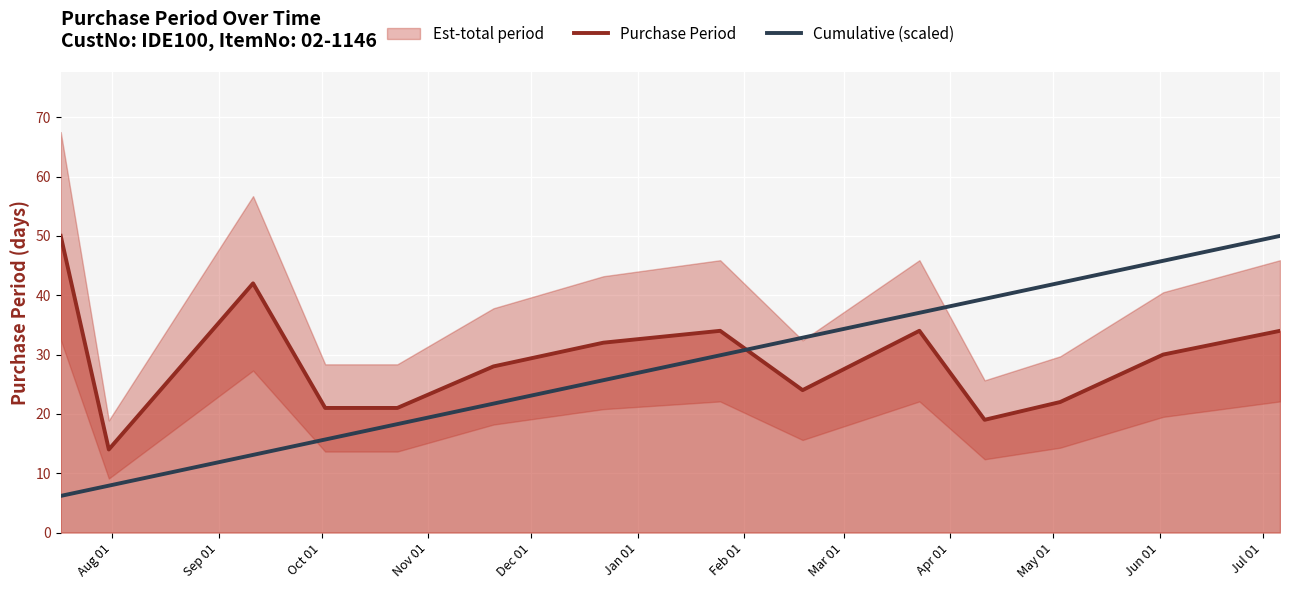

What is the sum of all Cumulative (scaled) values?

385.6